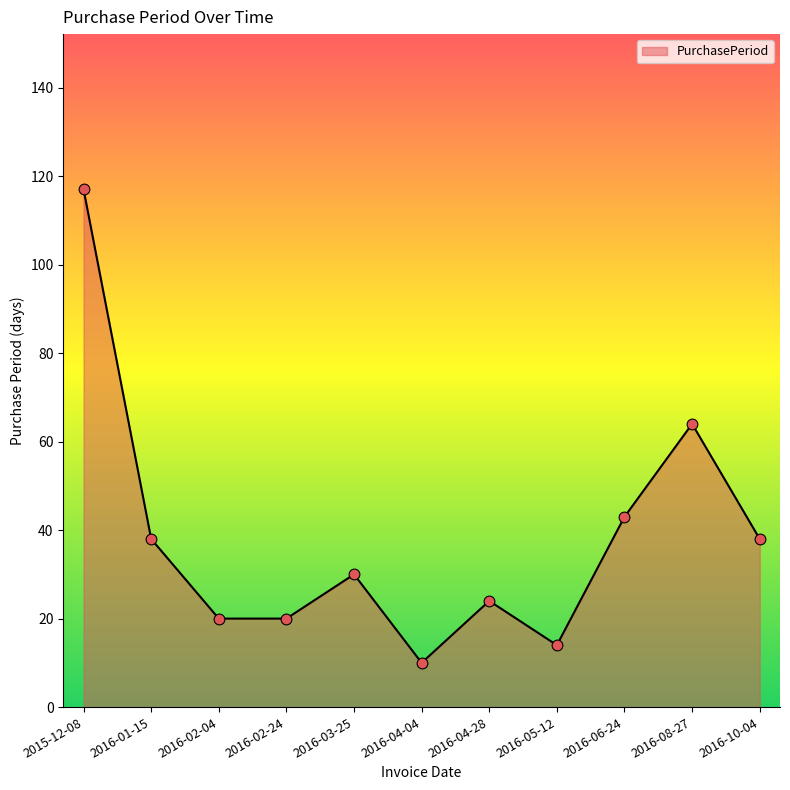

What is the ratio of the value at 2016-01-15 to the value at 2016-02-24?

1.9